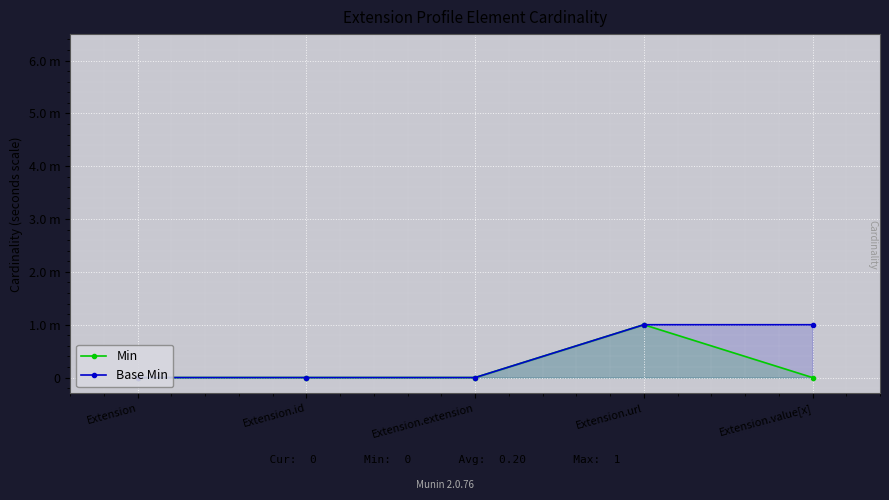

Count the Base Min values in the range 0 to 1.

5